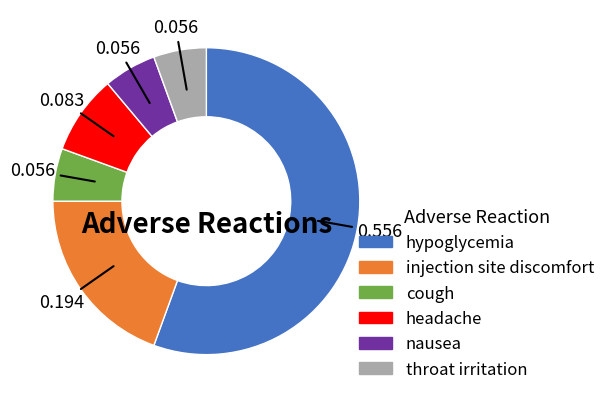

Between throat irritation and headache, which is larger?

headache